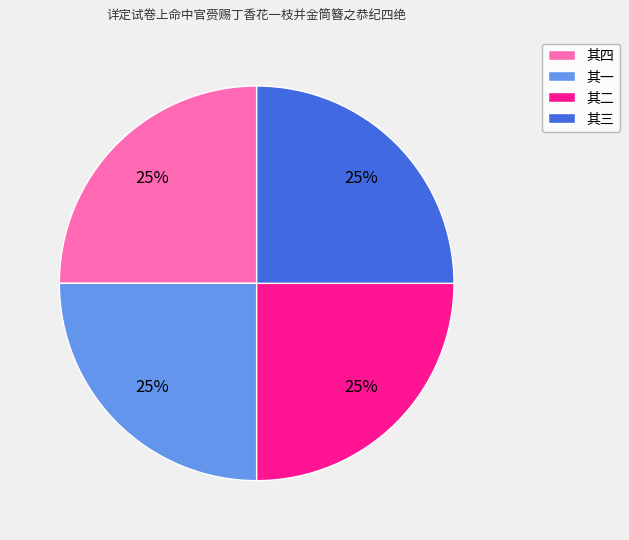

To the nearest percent, what percentage of the pie is 其三?

25%